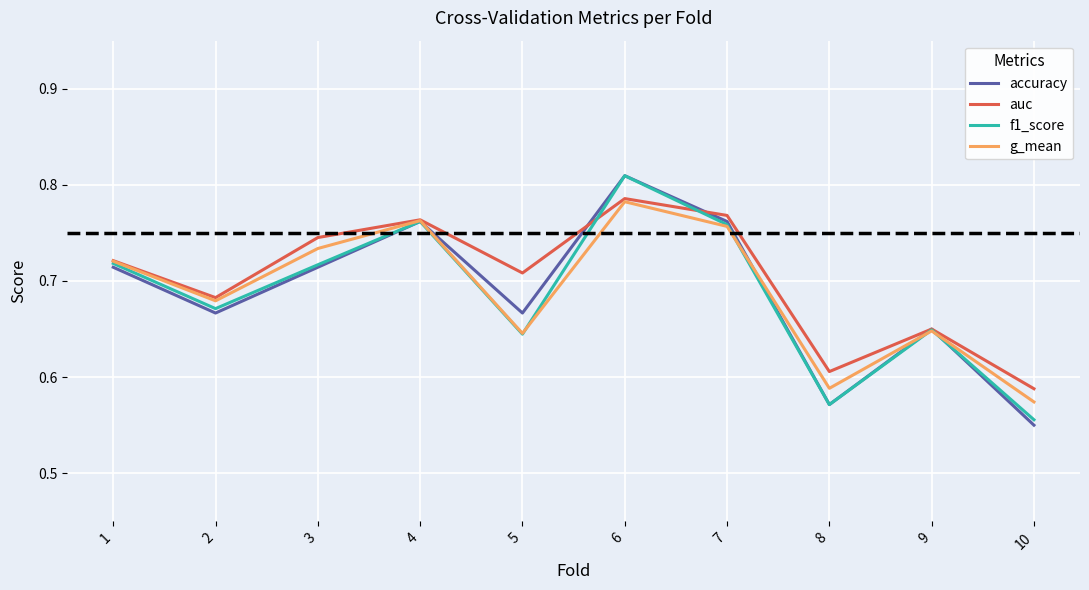

True or false: g_mean and accuracy intersect in this chart.

True